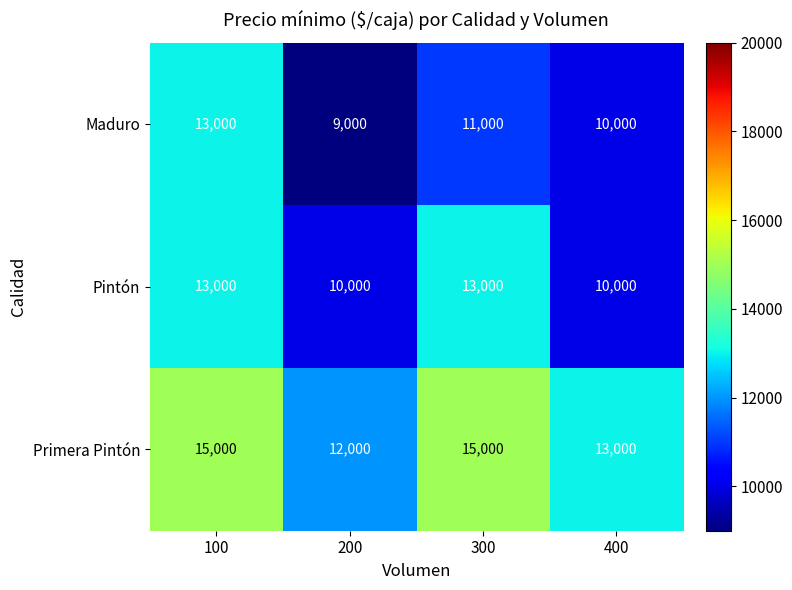

True or false: Primera Pintón has a value of 12000 at 200.

True